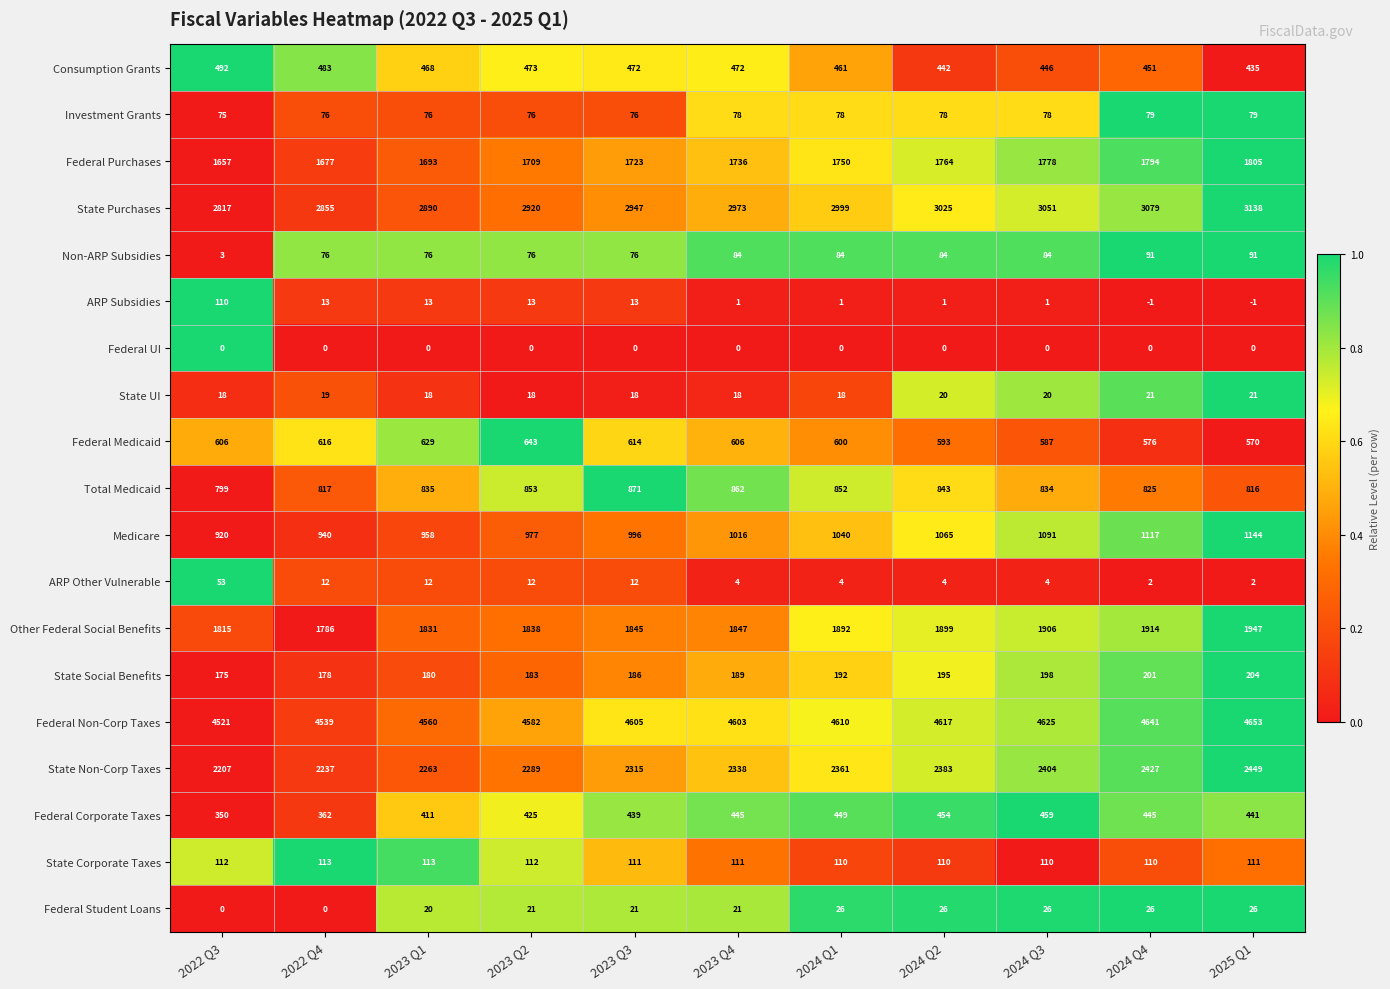

At which label does Total Medicaid reach its minimum?

2022 Q3